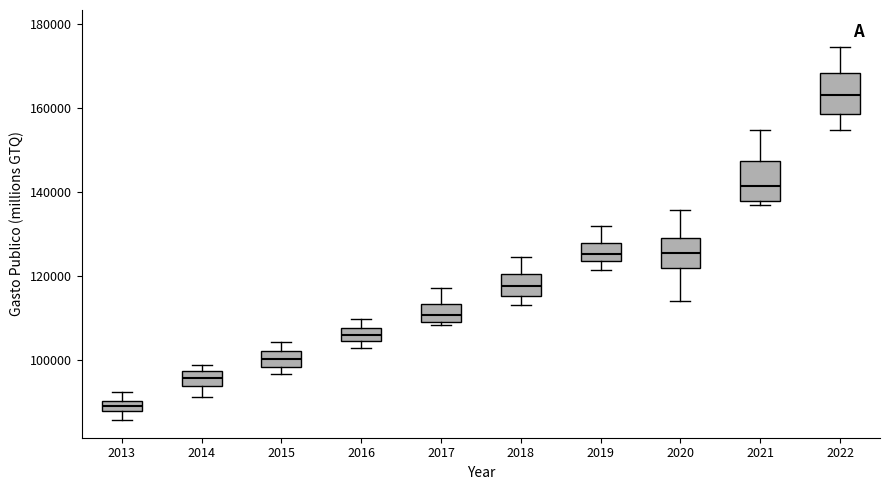

Where does the median line of the box at x = 2021 sit on the y-axis? The values are not printed on the chart, so give them approximately, as read against the axis.

142000